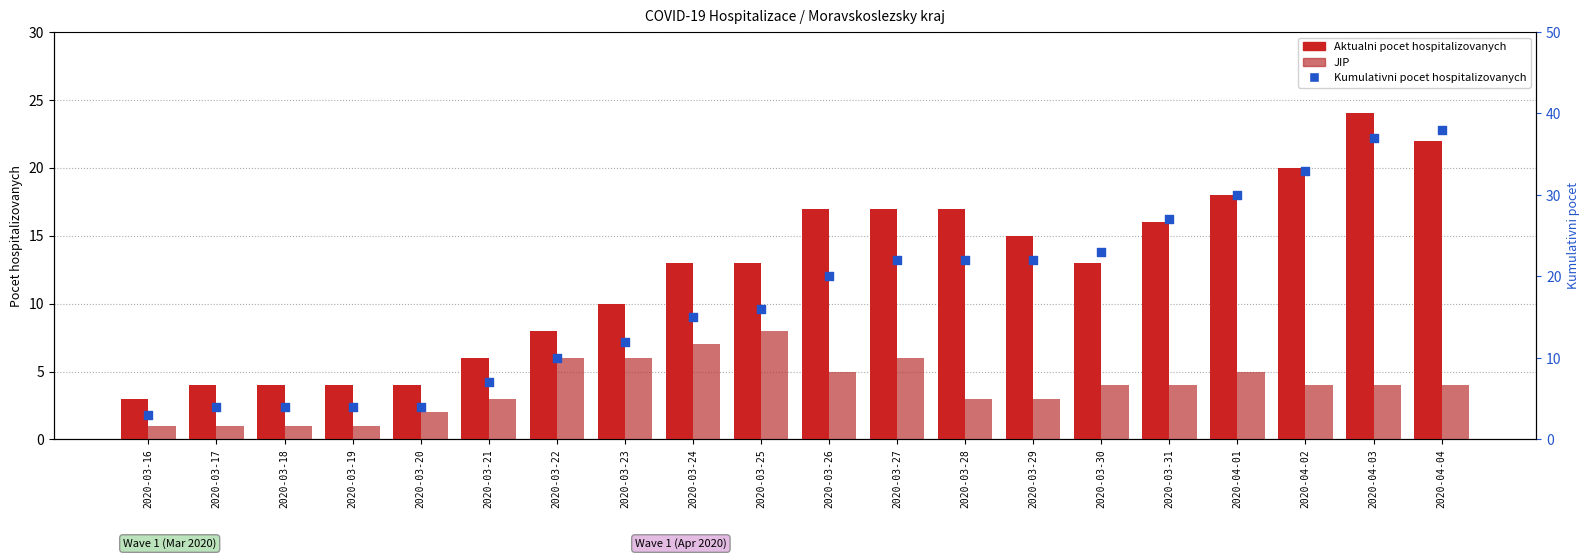

Which series has the largest Y range (max minus min)?

Kumulativni pocet hospitalizovanych